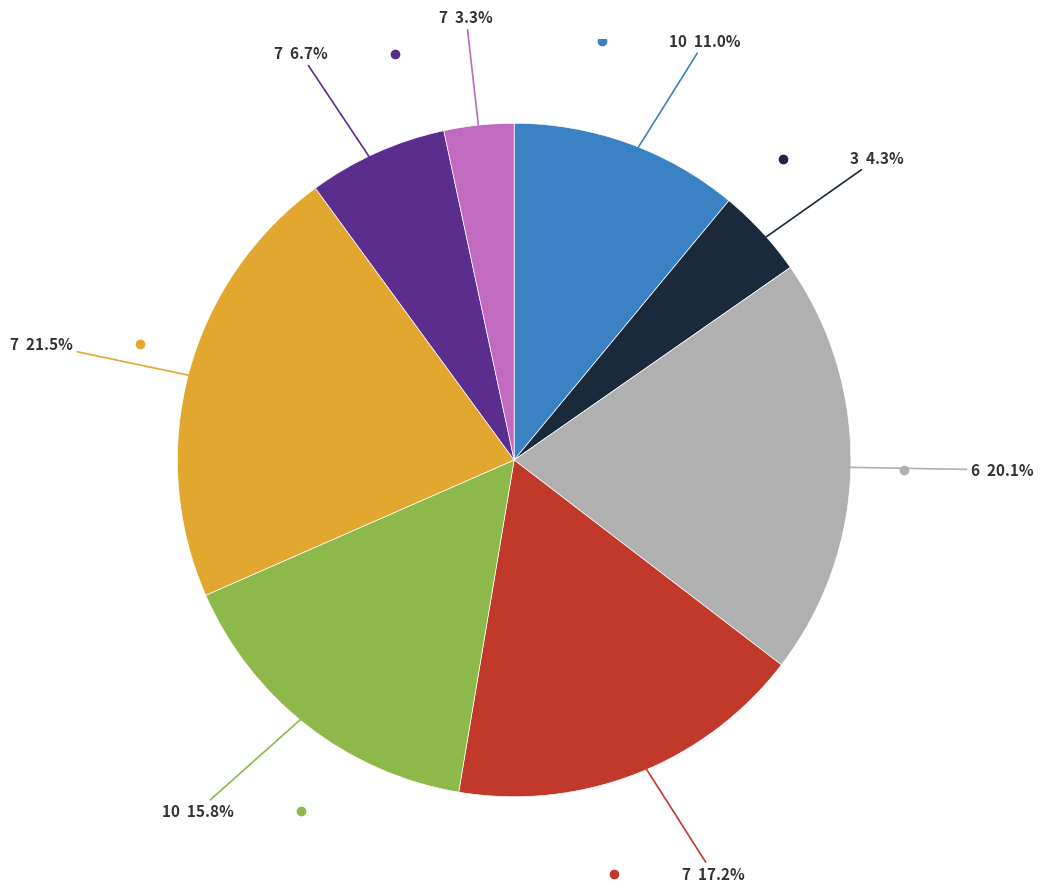

Is there a majority slice in this chart?

No